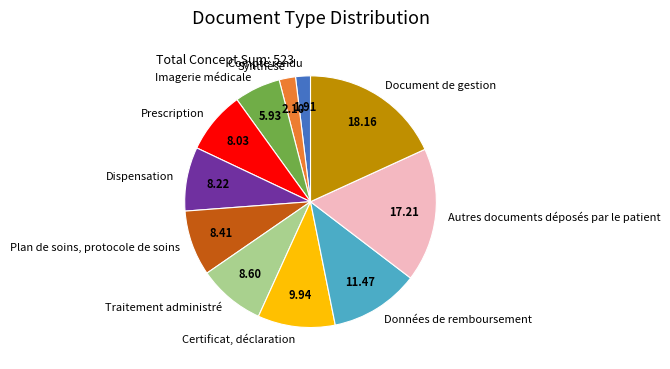

How many slices are in this pie chart?

11